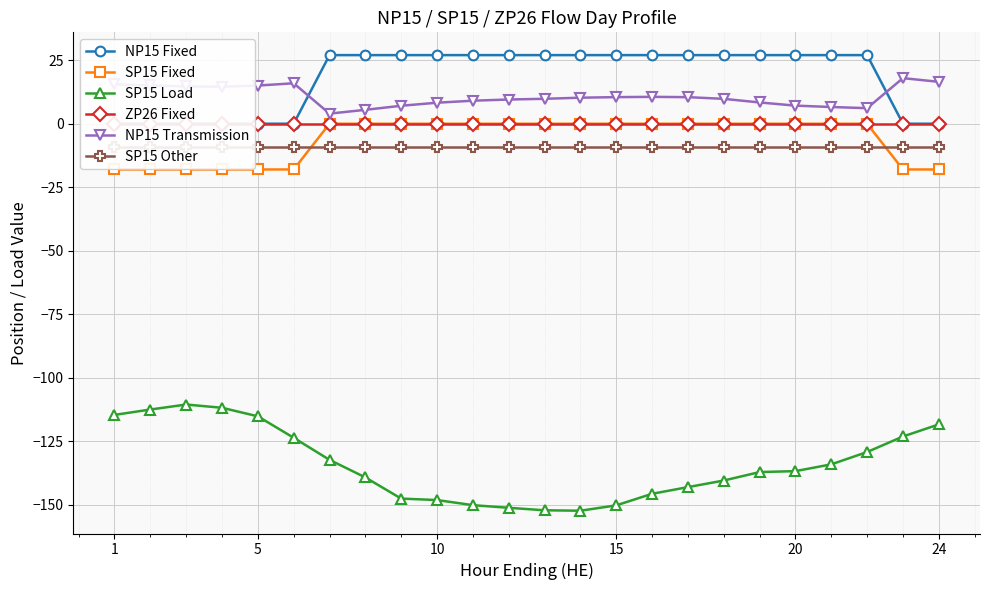

True or false: SP15 Fixed and NP15 Transmission intersect in this chart.

False